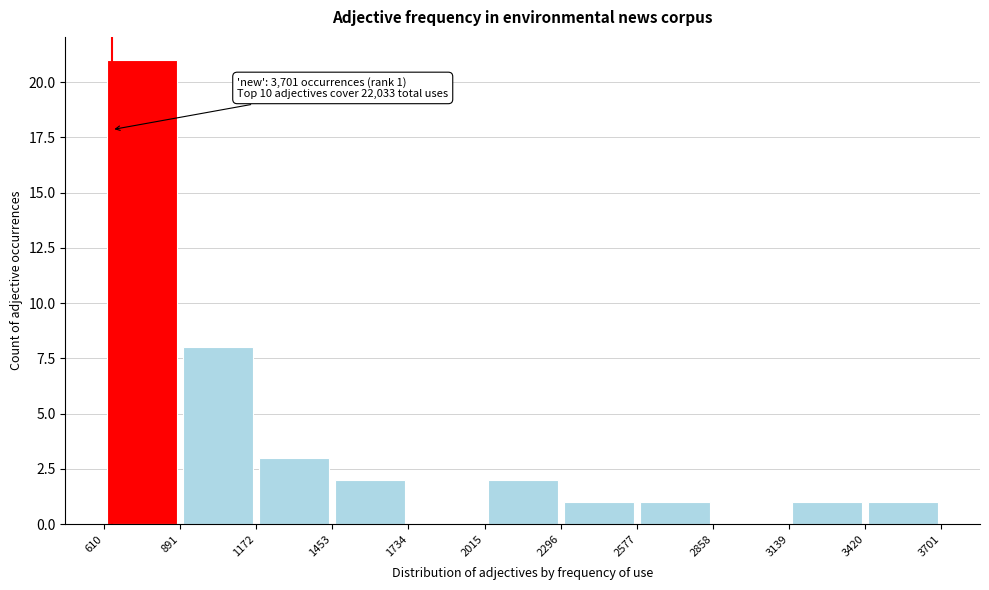

Over which range of the x-axis is the bar tallest?

610 to 891